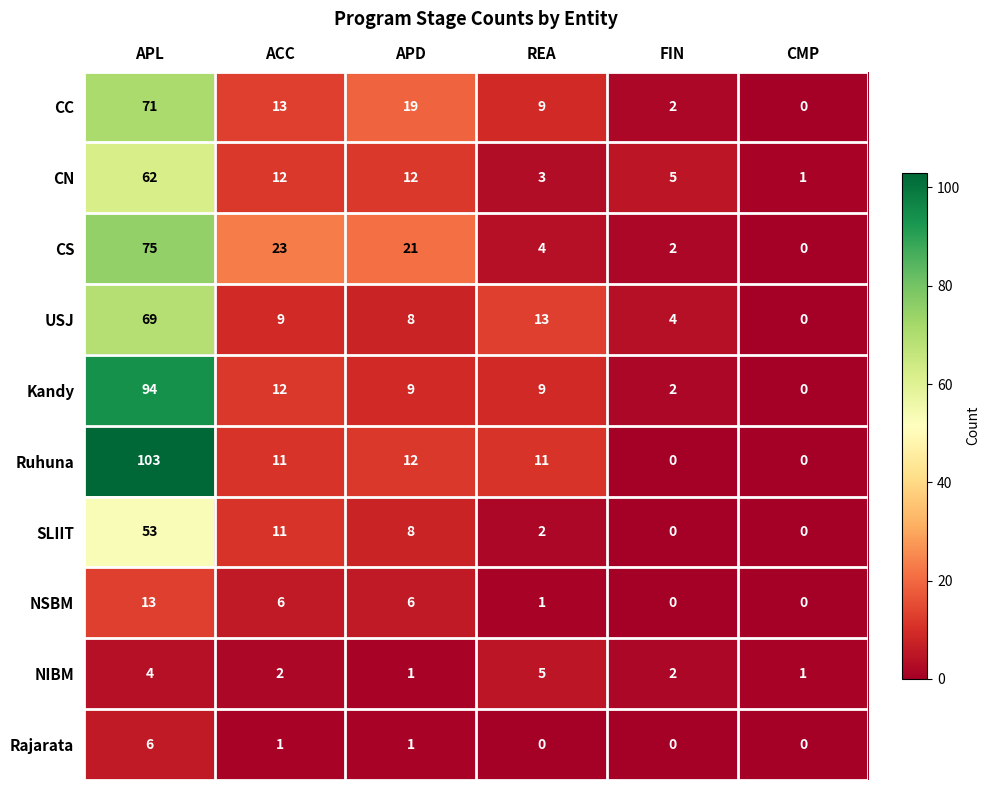

What is the spread (max minus min) of values at APD?

20